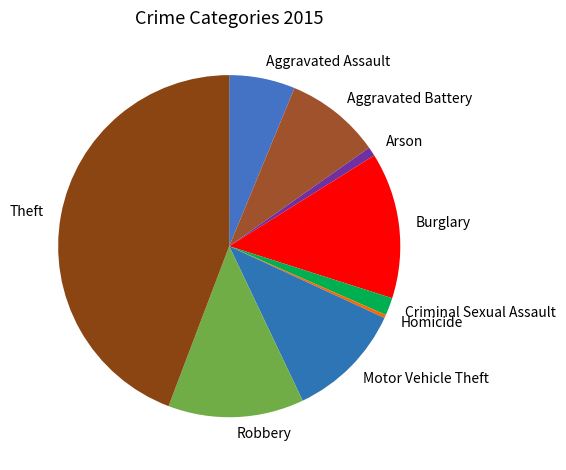

What is the largest slice in the pie chart?

Theft